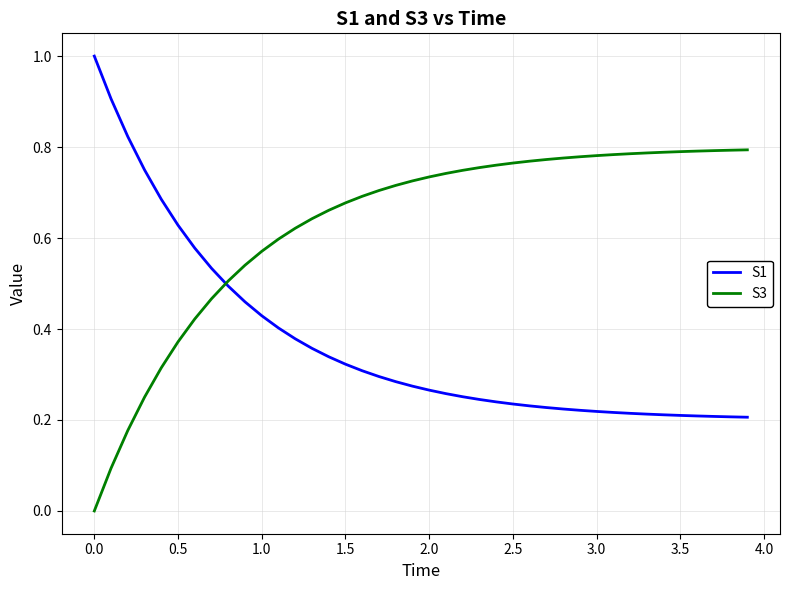

Which series has the largest total across all categories?

S3